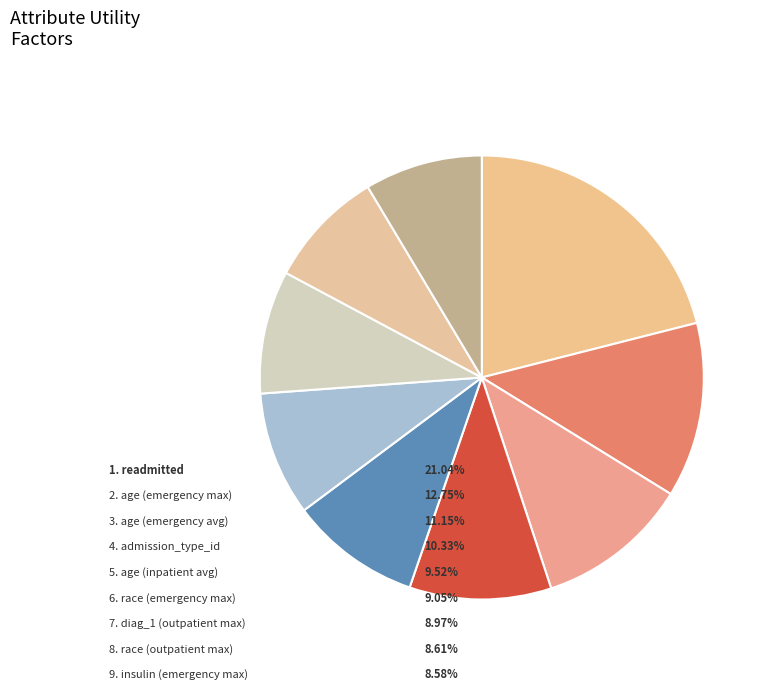

Which category has the smallest portion of the pie?

insulin (emergency max)